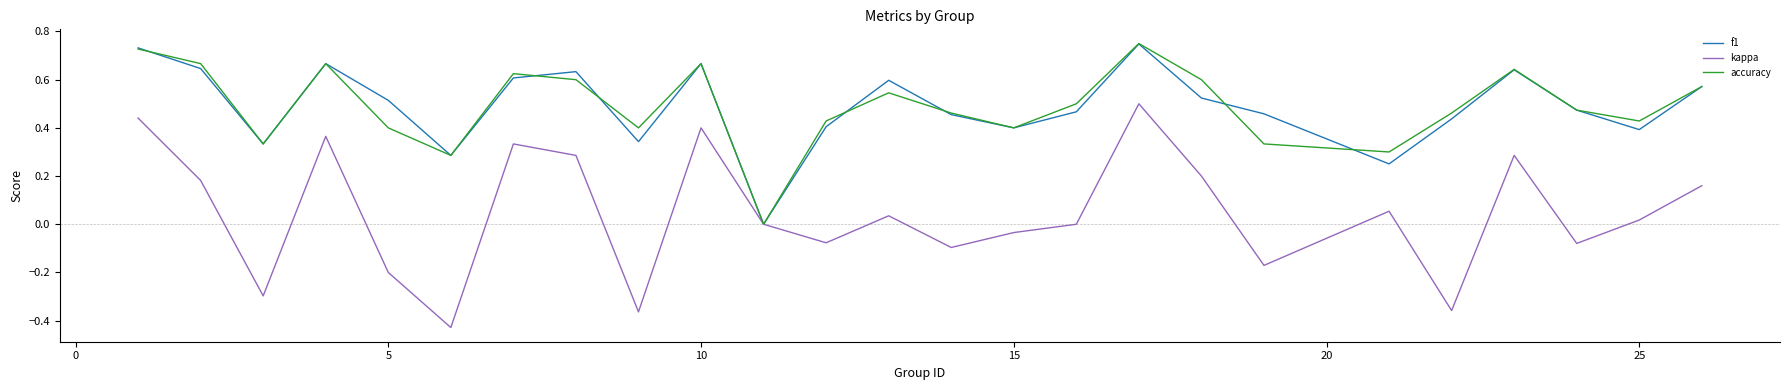

Which series has the largest range (max minus min)?

kappa